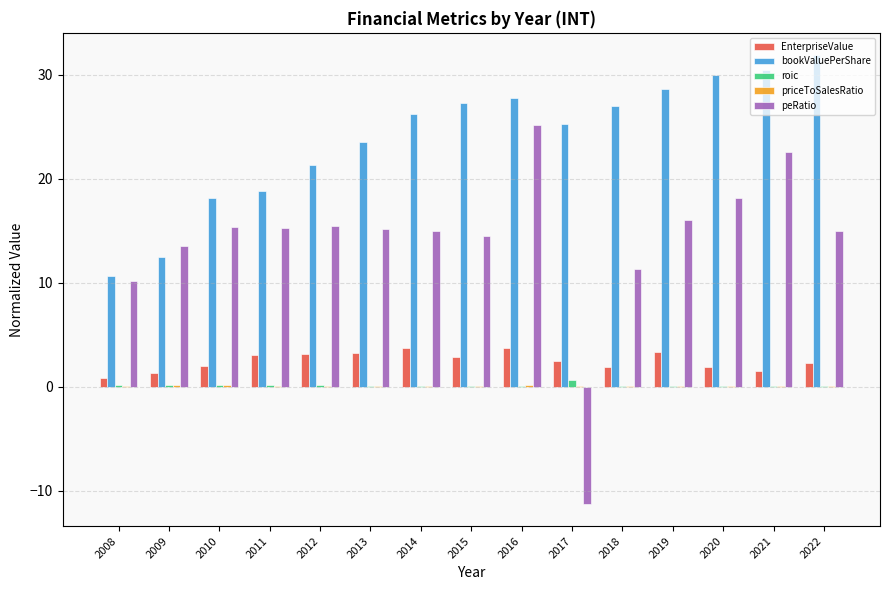

What is the total value across all series at 2015?

44.7